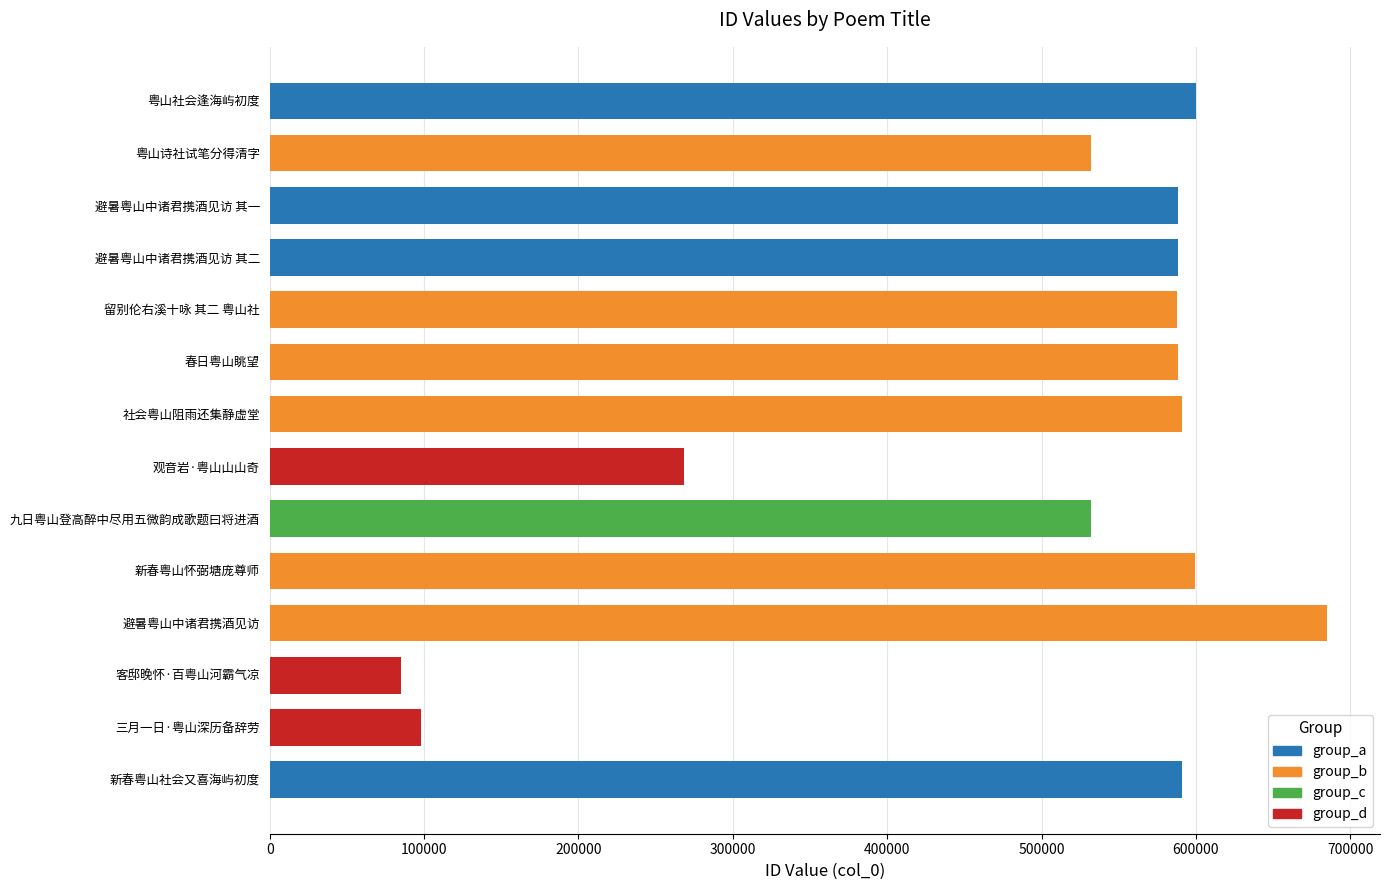

What is the average value?

495317